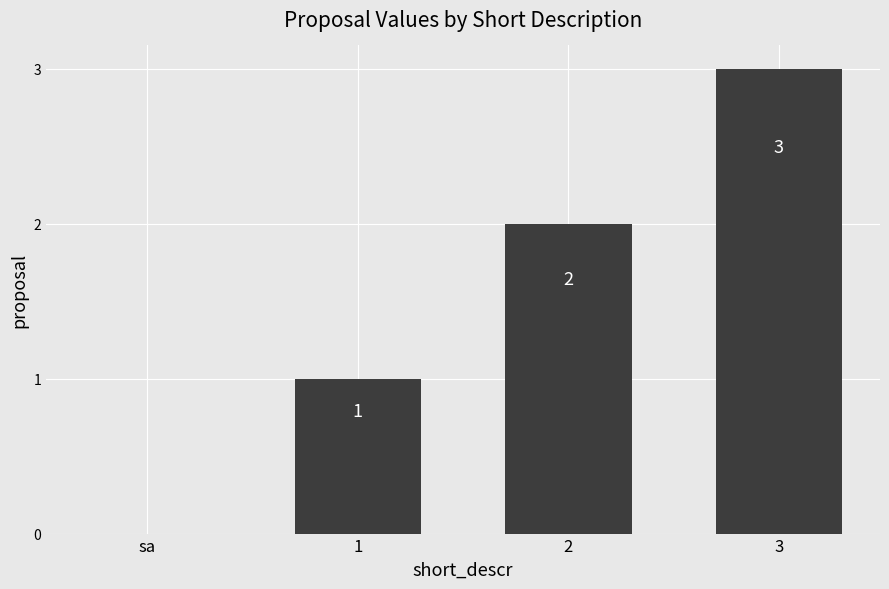

Where is the data nearest to the value 1?

1